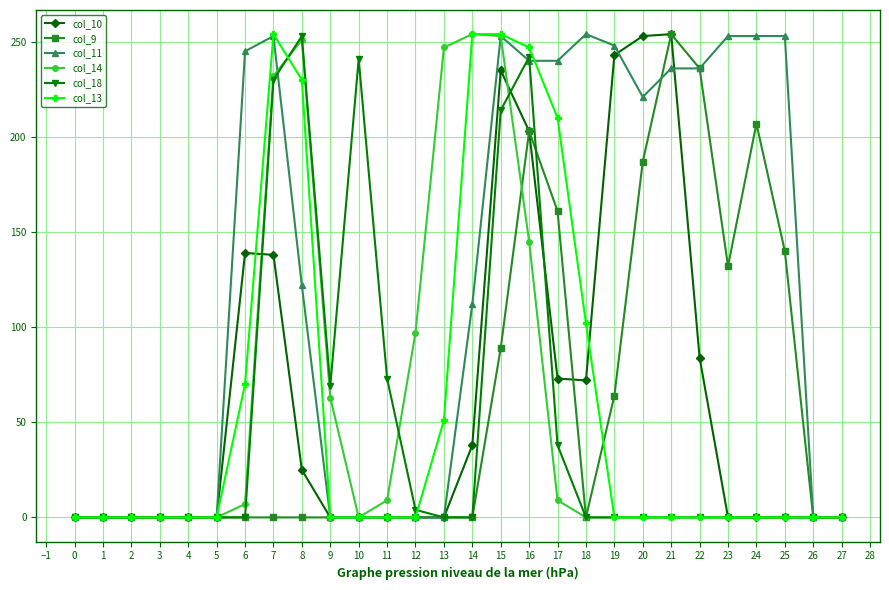

The value of col_11 at 15 is 93. True or false?

False